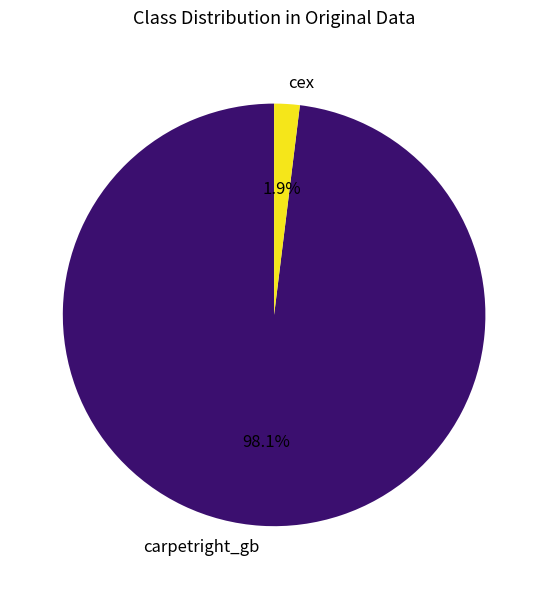

To the nearest percent, what is the combined percentage of carpetright_gb and cex?

100%